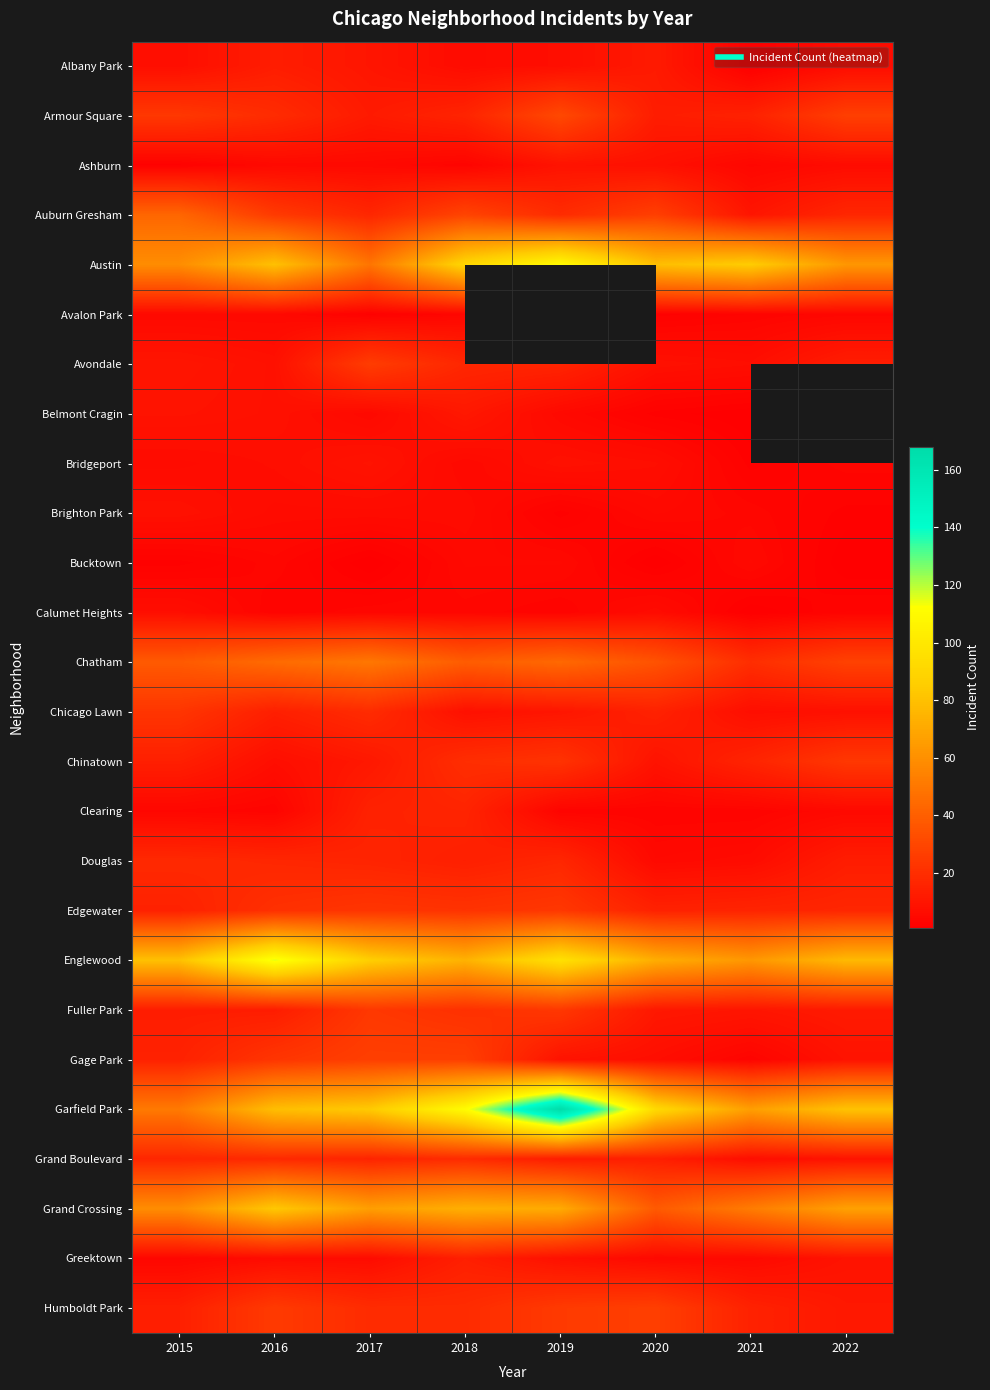

What is the sum of the Brighton Park values at 2017 and 2016?

12.0